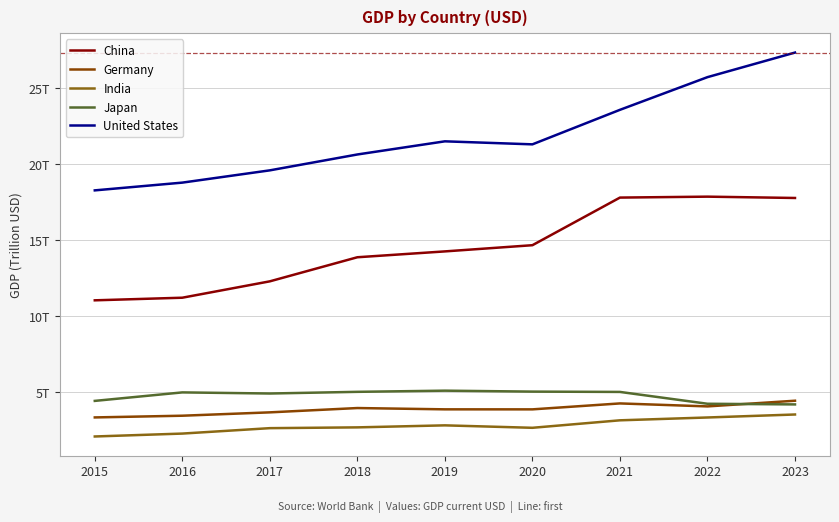

Reading right to left, list all the values displayed in this chart.

China: 2023=17.8	2022=17.9	2021=17.8	2020=14.7	2019=14.3	2018=13.9	2017=12.3	2016=11.2	2015=11.1
Germany: 2023=4.5	2022=4.1	2021=4.3	2020=3.9	2019=3.9	2018=4.0	2017=3.7	2016=3.5	2015=3.4
India: 2023=3.5	2022=3.4	2021=3.2	2020=2.7	2019=2.8	2018=2.7	2017=2.7	2016=2.3	2015=2.1
Japan: 2023=4.2	2022=4.3	2021=5.0	2020=5.1	2019=5.1	2018=5.0	2017=4.9	2016=5.0	2015=4.4
United States: 2023=27.4	2022=25.7	2021=23.6	2020=21.3	2019=21.5	2018=20.7	2017=19.6	2016=18.8	2015=18.3